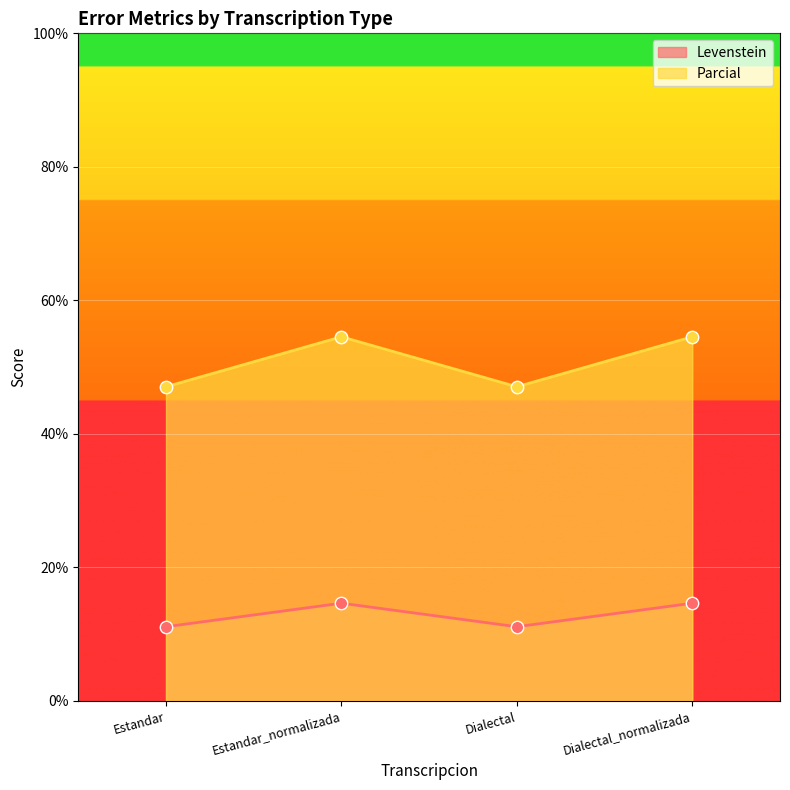

Which series has the largest Y range (max minus min)?

Levenstein